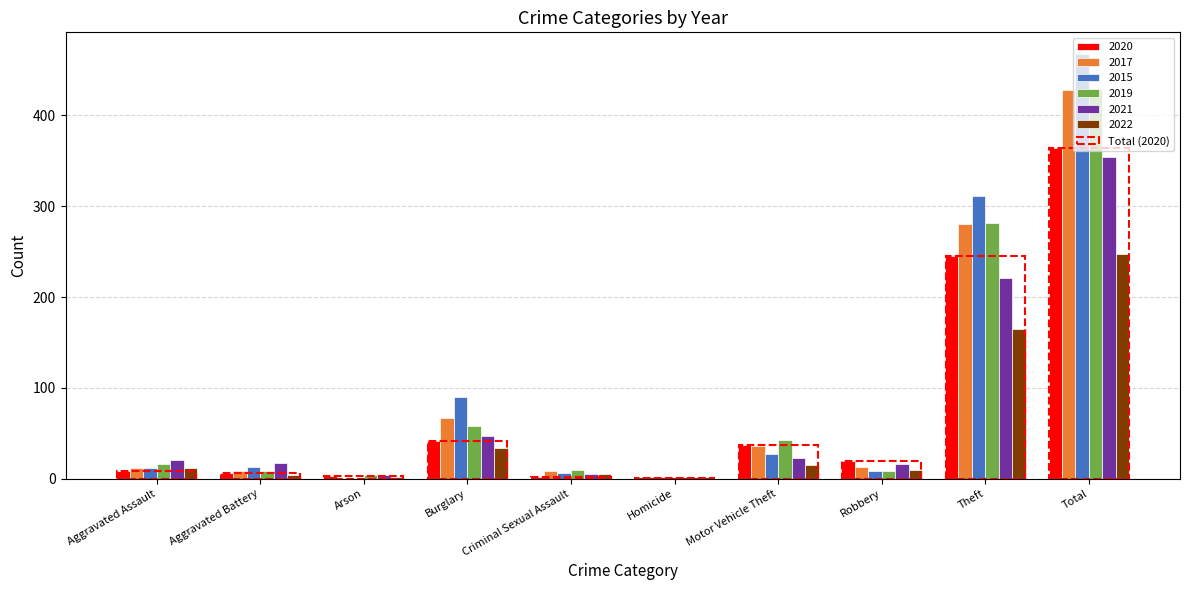

Reading left to right, list all the values displayed in this chart.

2020: 9	6	3	42	2	1	37	19	245	364
2017: 12	9	1	67	9	1	36	13	280	428
2015: 12	13	1	90	6	0	27	8	311	468
2019: 16	8	4	58	10	0	43	9	281	429
2021: 21	17	4	47	5	0	23	16	221	354
2022: 12	4	2	34	5	0	15	10	165	247